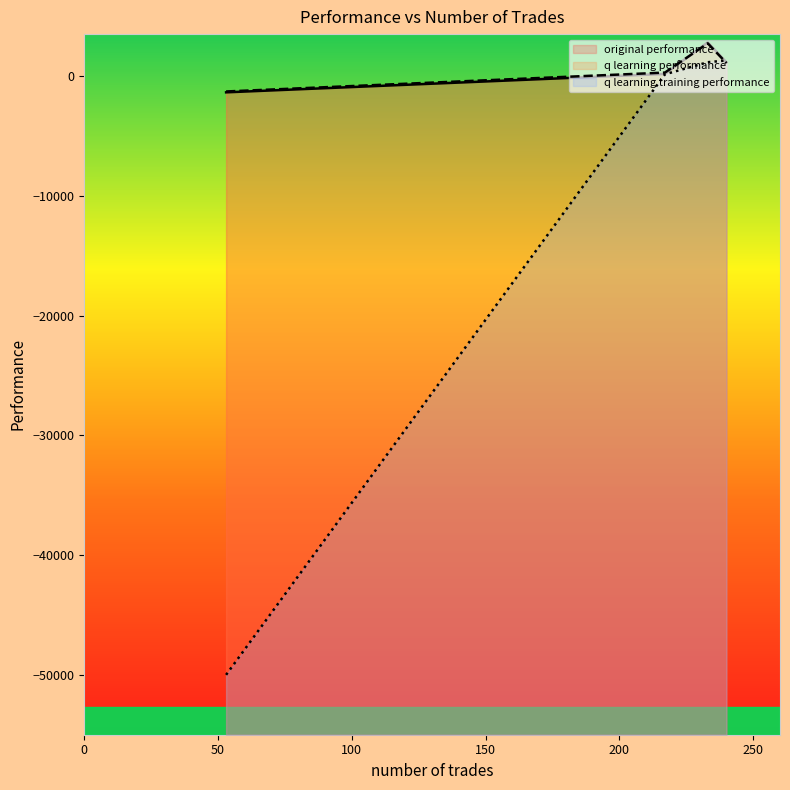

What is the average value of the q learning performance series?

702.7